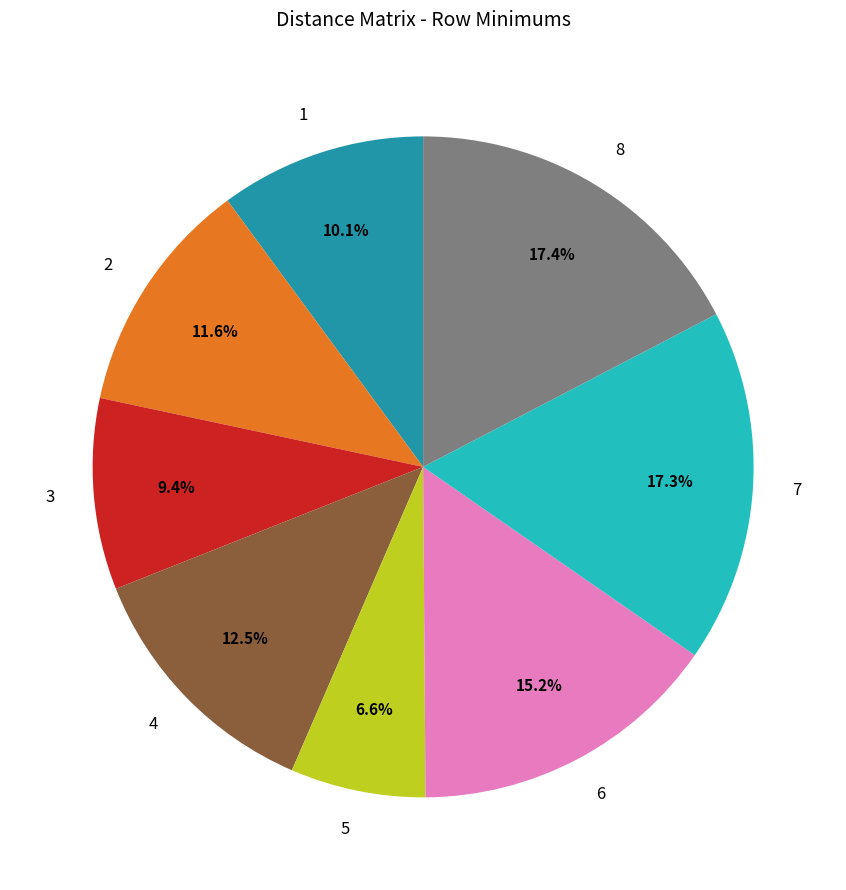

Do 8 and 5 together represent more than half of the pie?

No